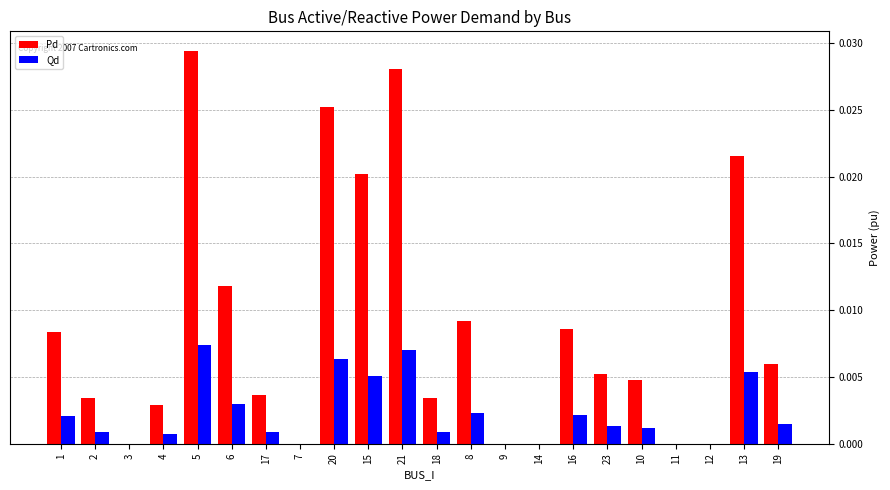

What are all the series names shown in the legend?

Pd, Qd